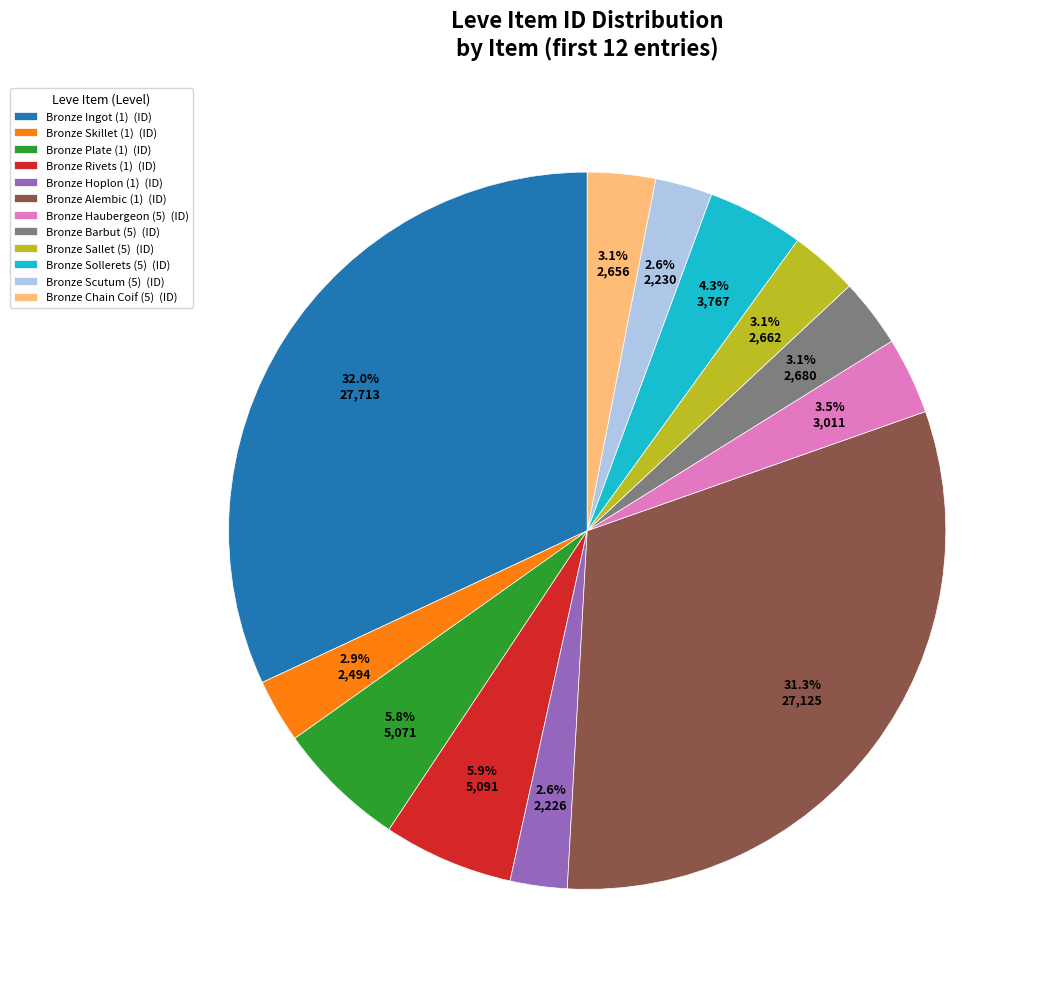

To the nearest percent, what portion does Bronze Sallet (5) represent?

3%